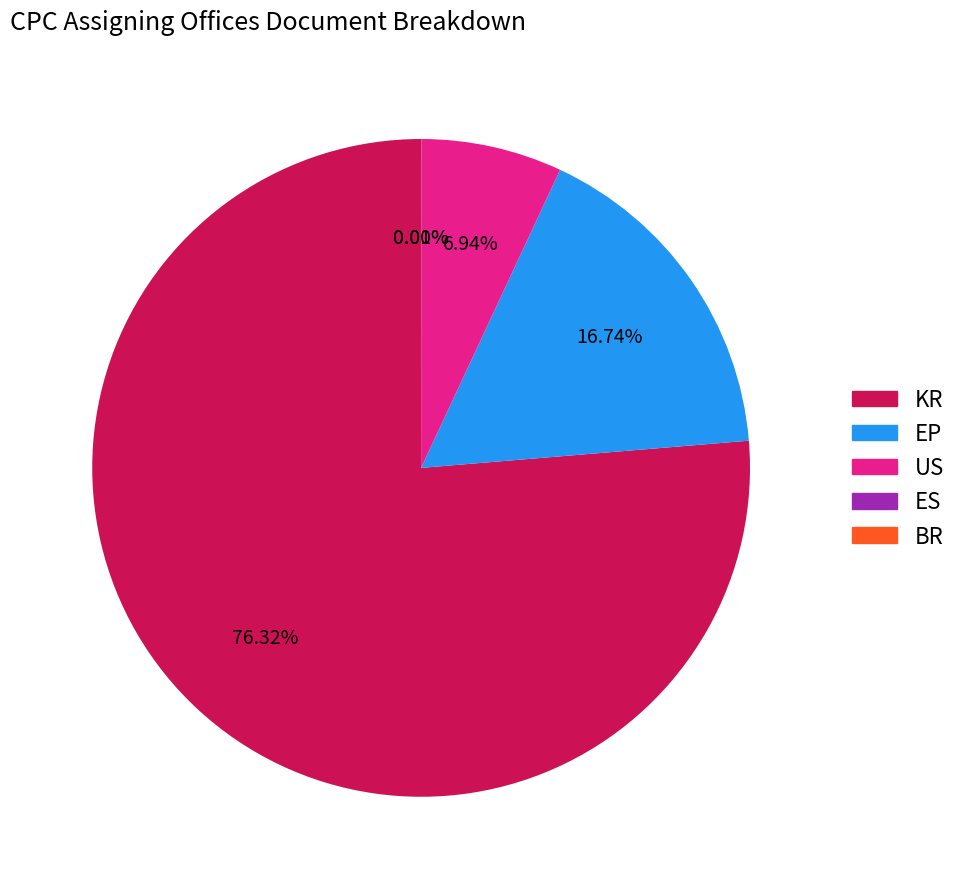

The KR slice represents 76% of the pie. True or false?

True